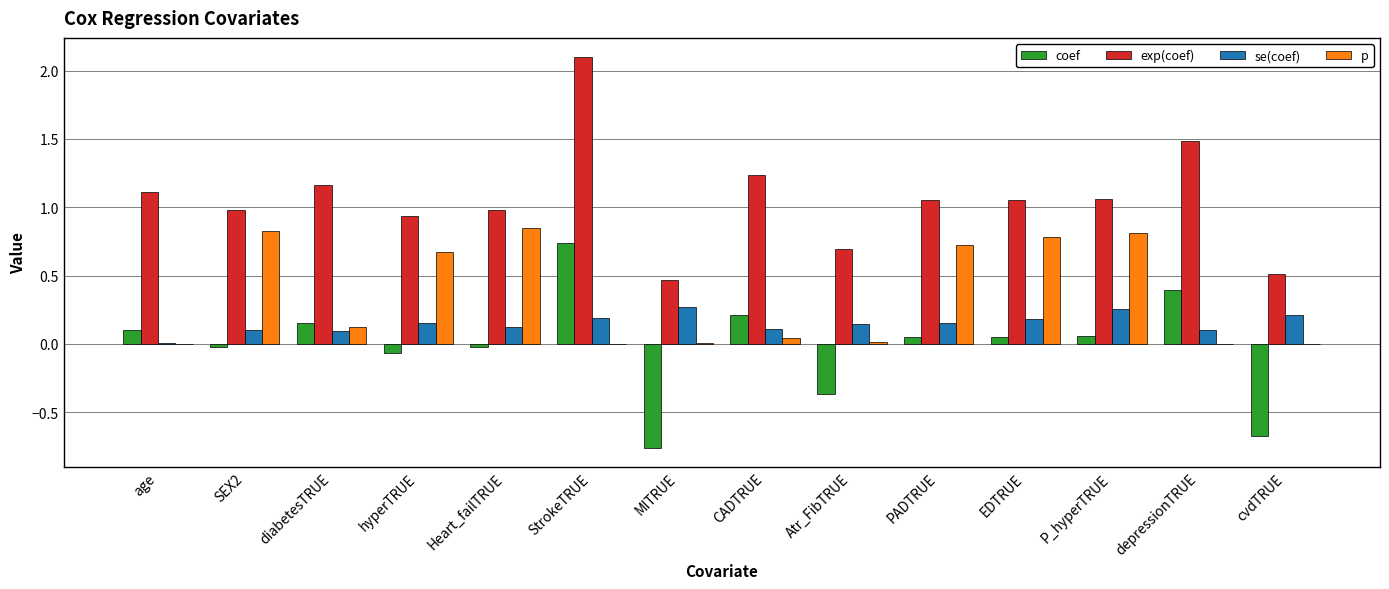

At which category does the chart reach its peak across all series?

StrokeTRUE